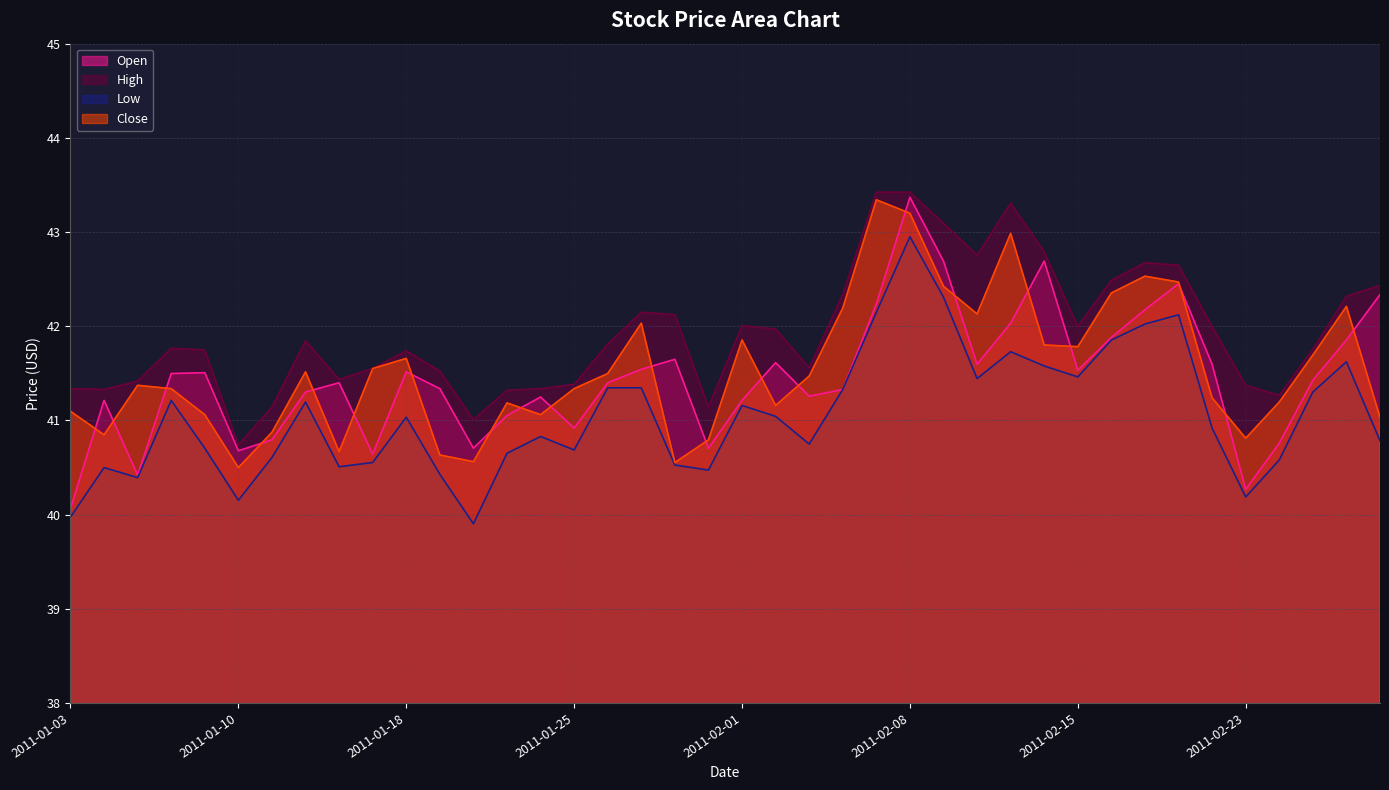

List the series in order of their peak value, highest first.

High, Open, Close, Low